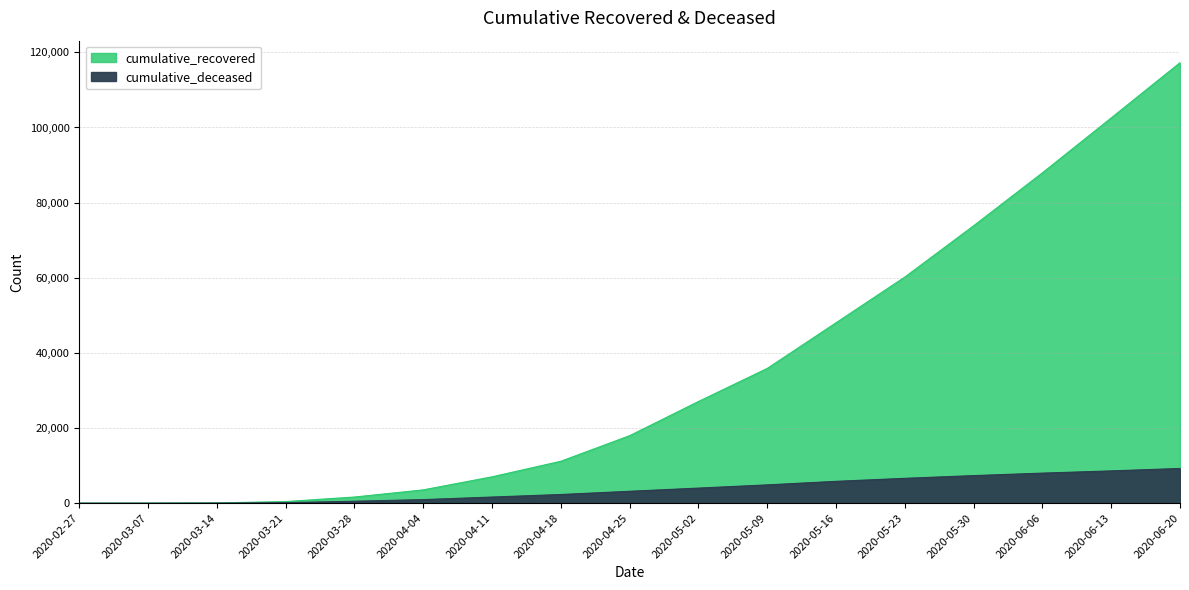

What are all the series names shown in the legend?

cumulative_recovered, cumulative_deceased